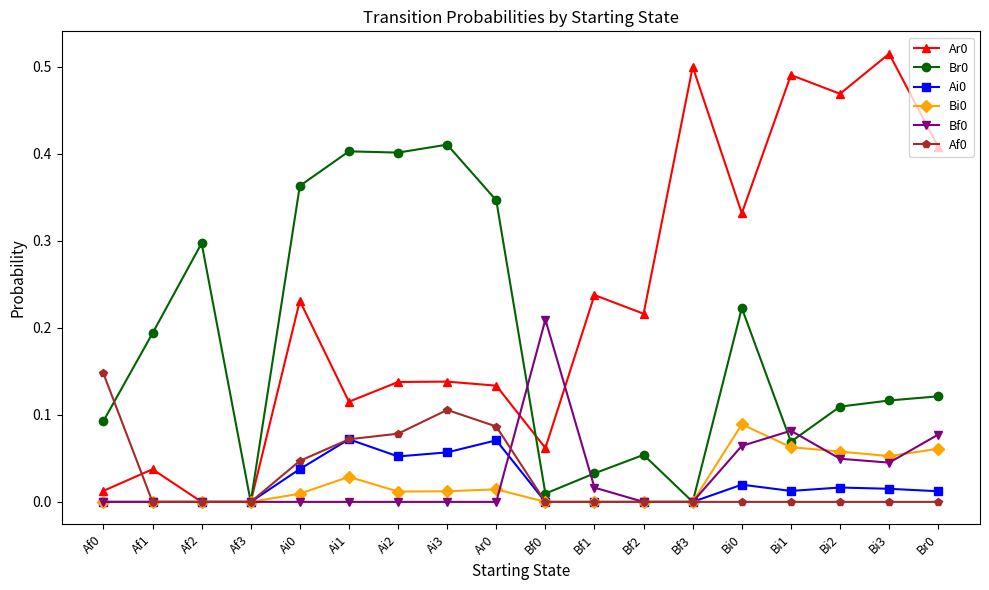

Where is the first local maximum for Ar0?

Af1